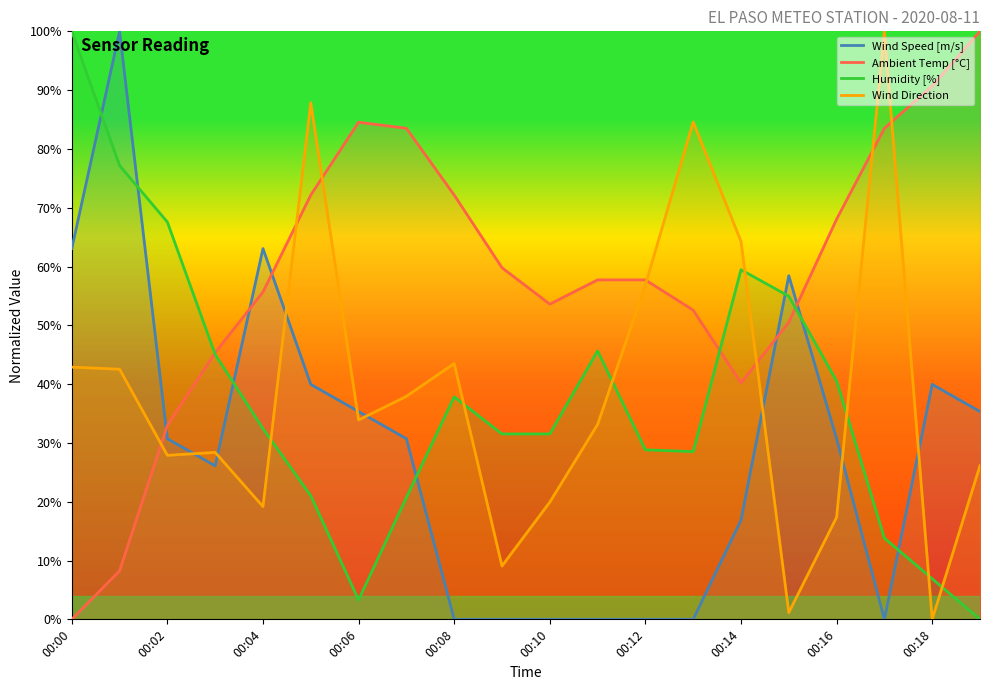

After their last crossing, which series has the higher values: Ambient Temp [°C] or Wind Speed [m/s]?

Ambient Temp [°C]